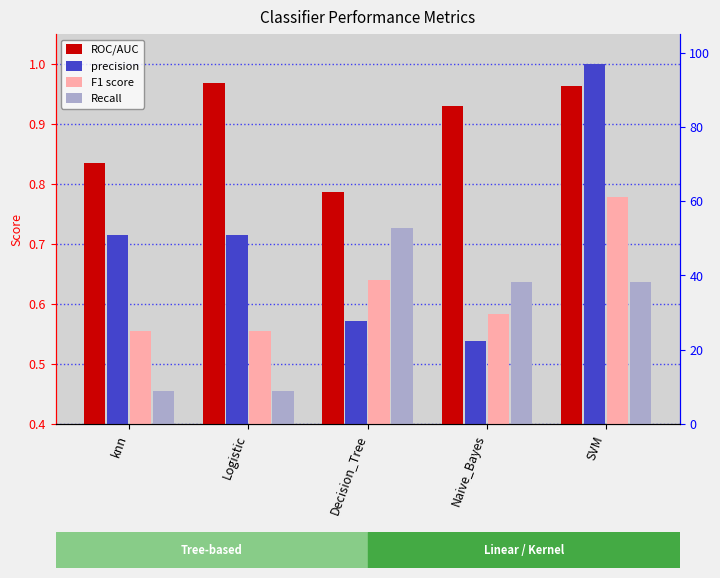

Reading left to right, what are all the values shown in this chart?

ROC/AUC: 0.8	1.0	0.8	0.9	1.0
precision: 0.7	0.7	0.6	0.5	1.0
F1 score: 0.6	0.6	0.6	0.6	0.8
Recall: 0.5	0.5	0.7	0.6	0.6